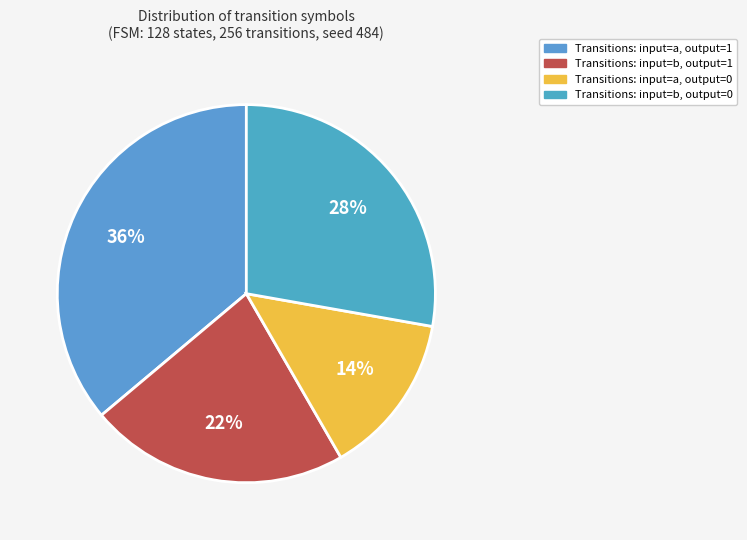

Does any single category account for the majority?

No